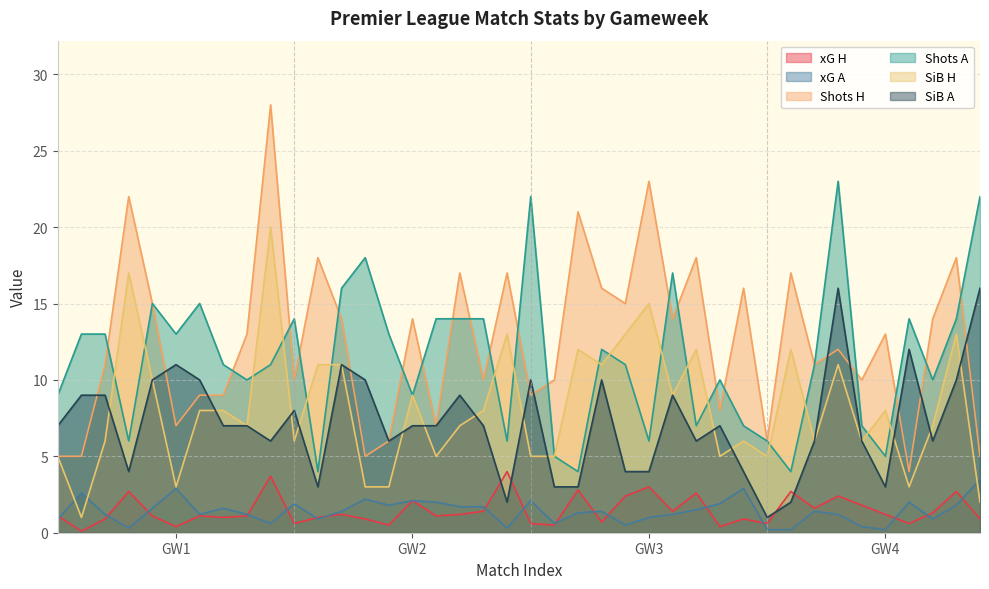

What is the total value across all series at 2?

40.5